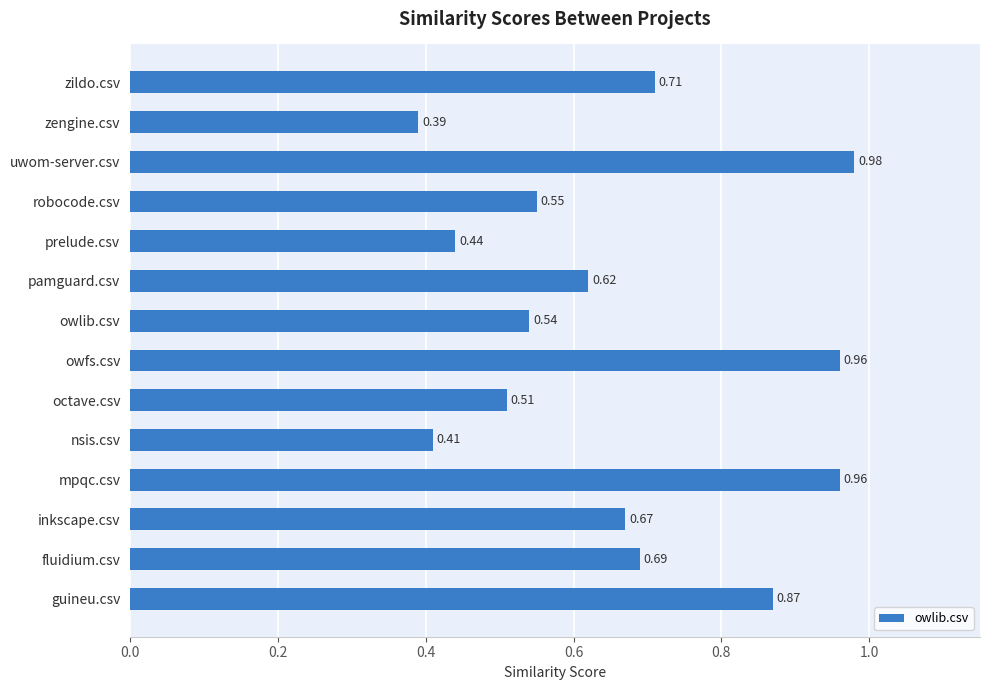

Between zengine.csv and inkscape.csv, which is larger?

inkscape.csv